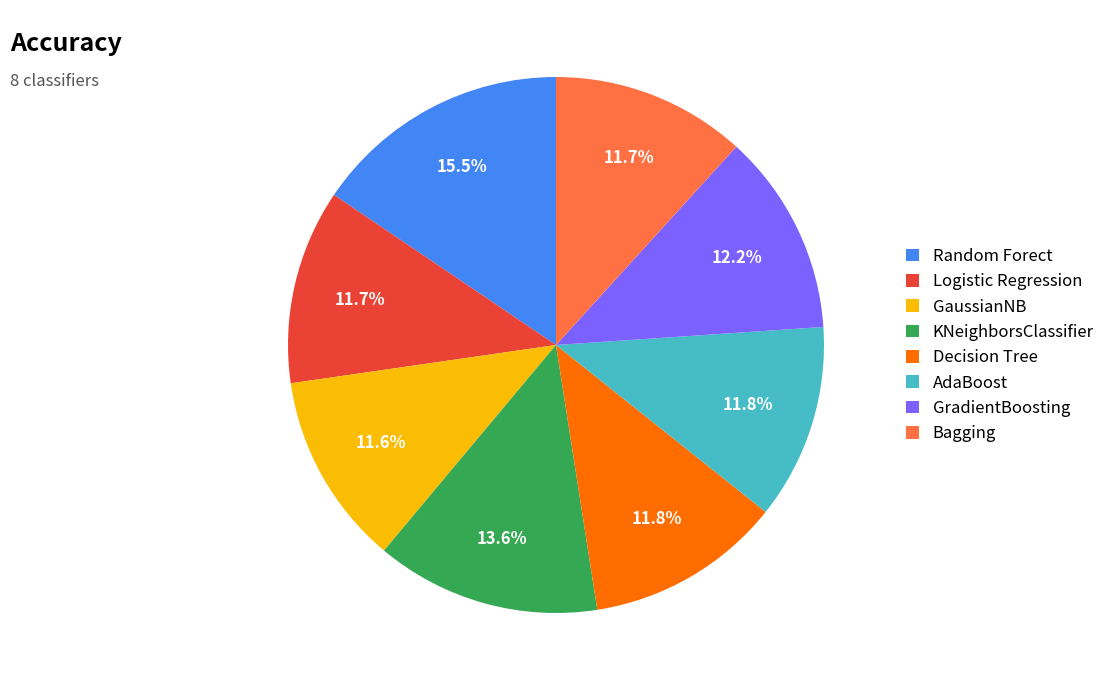

Is the sum of GradientBoosting and KNeighborsClassifier greater than half?

No